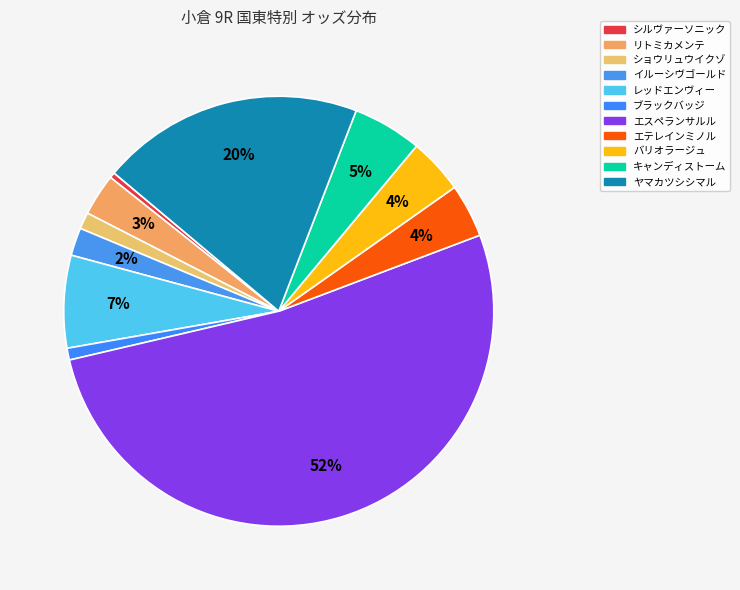

What percentage do ブラックバッジ and レッドエンヴィー together represent?

7.8%